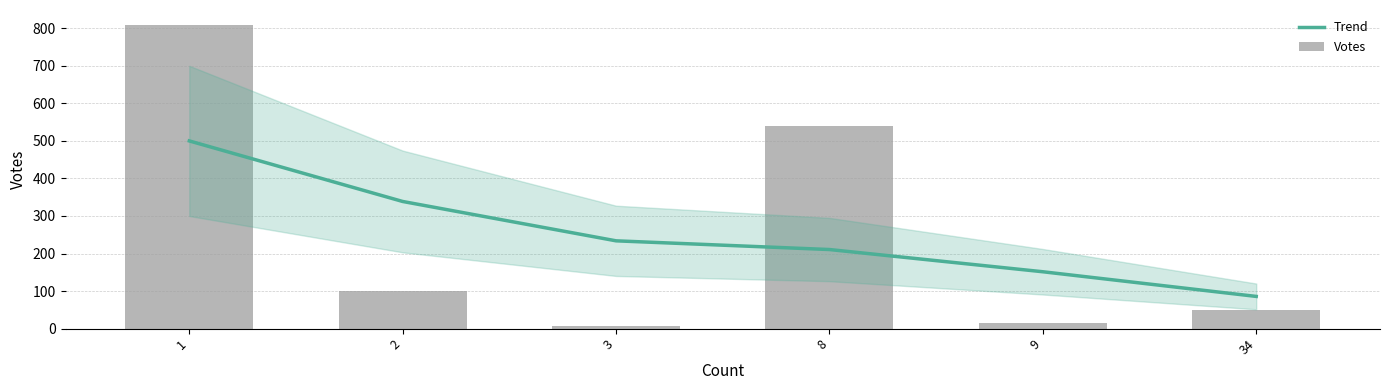

Does the chart contain any negative values?

No